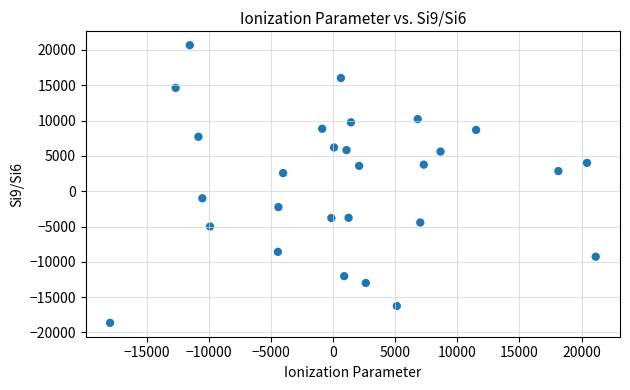

What is the range of Y values (max minus min)?

39310.3